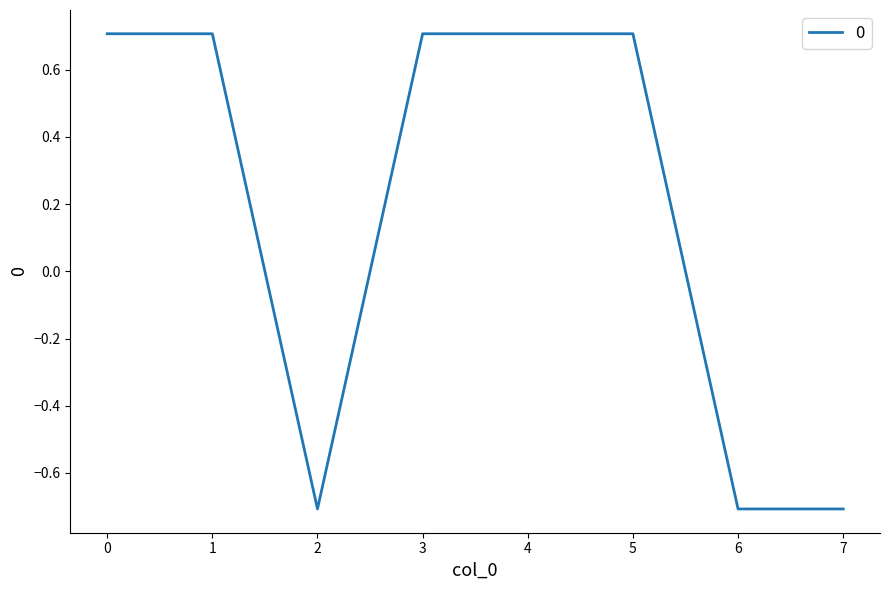

Is it true that the value at 1 is 0.7?

True